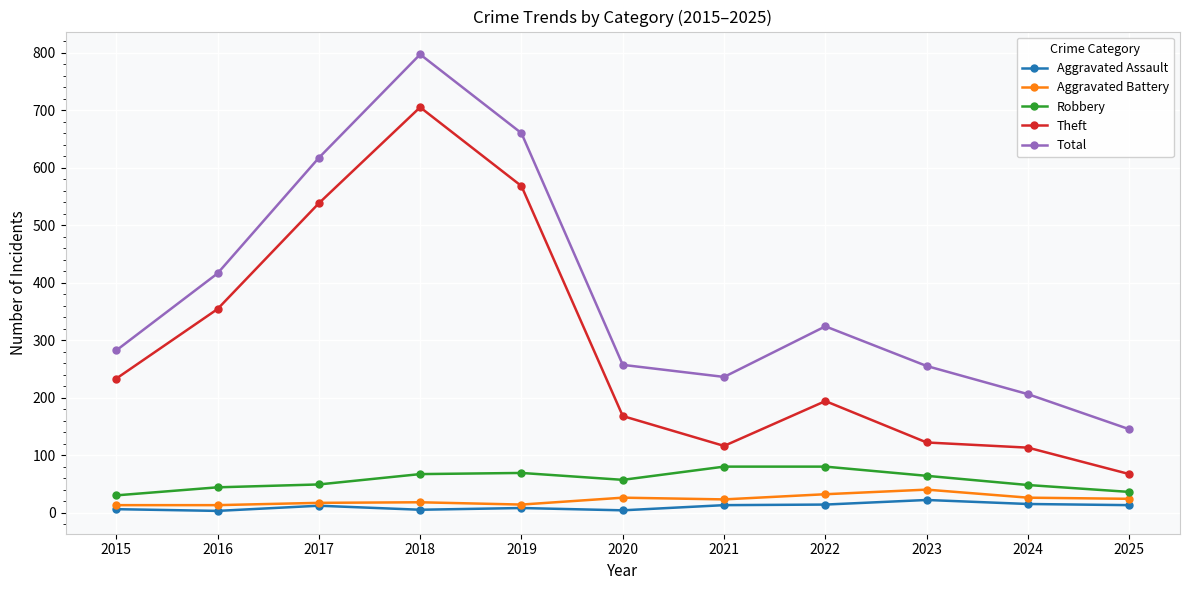

What are all the series names shown in the legend?

Aggravated Assault, Aggravated Battery, Robbery, Theft, Total